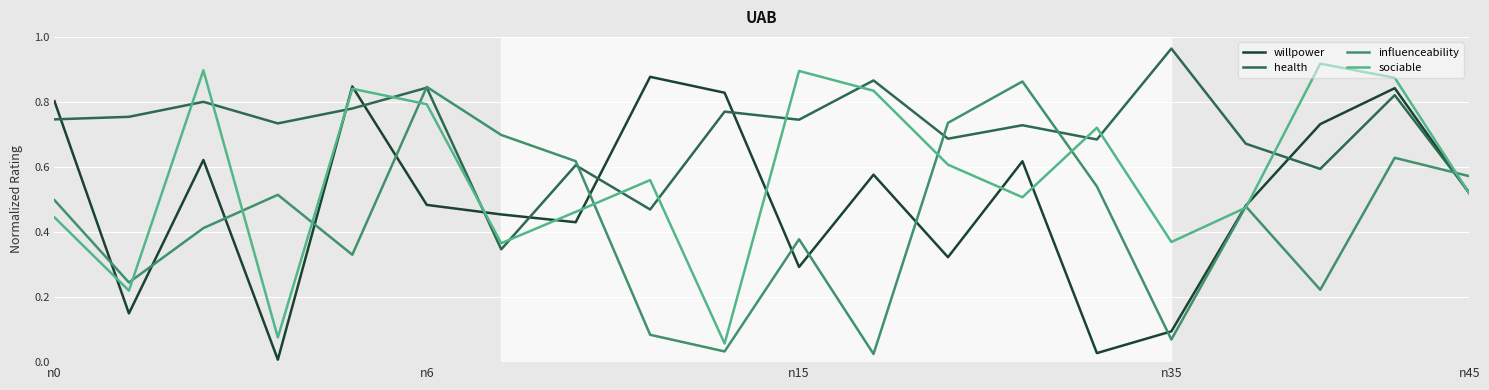

Rank the series by their average value, from lowest to highest.

influenceability, willpower, sociable, health